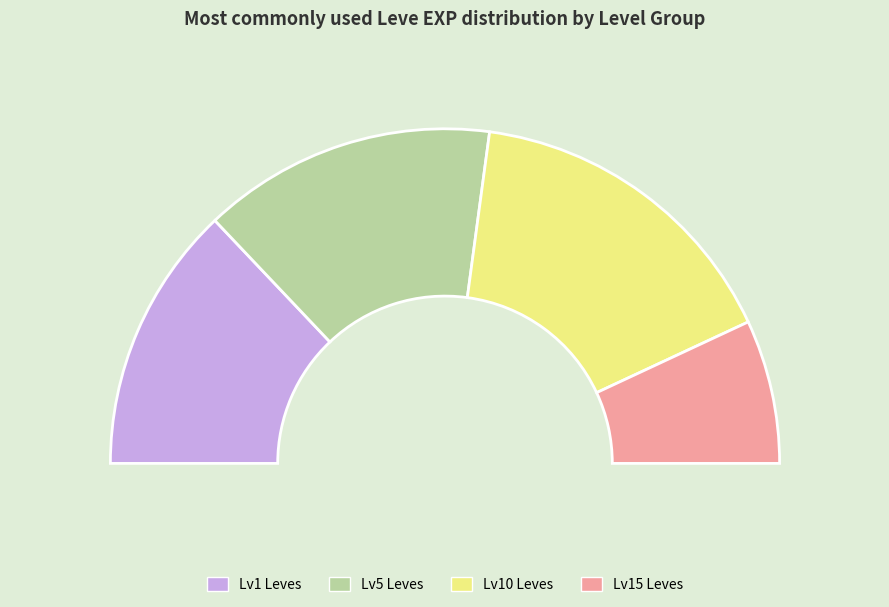

Does Grilled Trout account for over 50% of the chart?

No